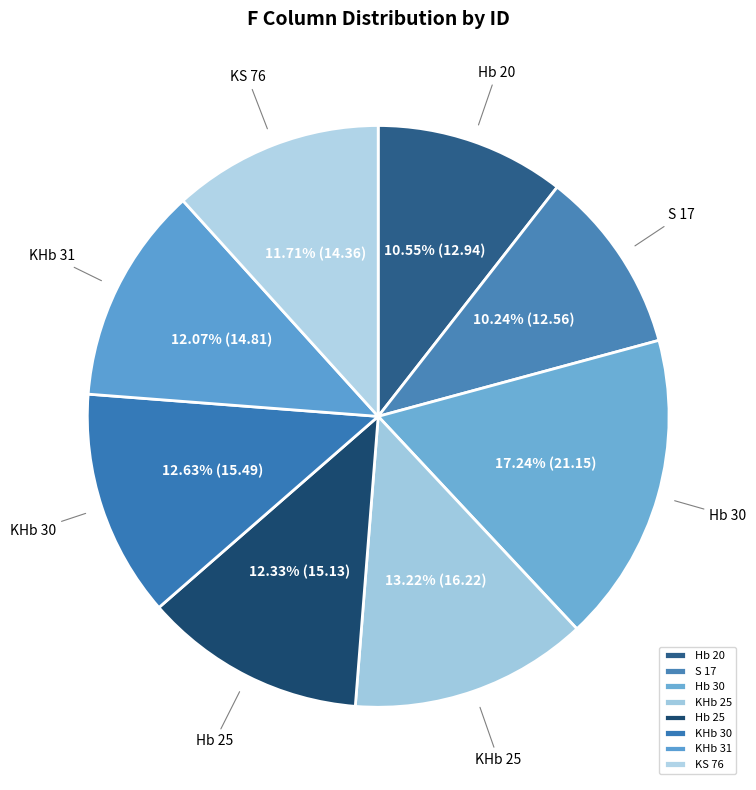

Does KHb 31 represent more than half of the total?

No